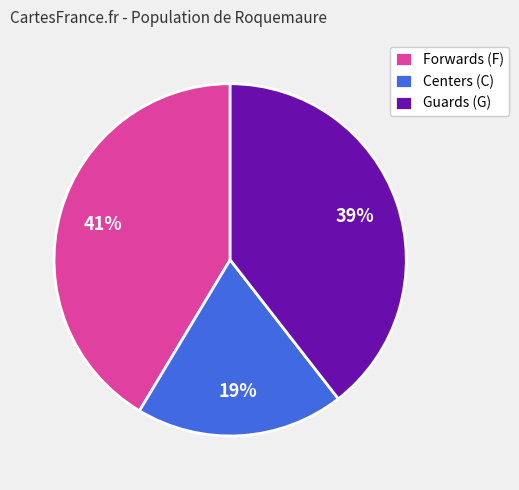

Do Forwards (F) and Centers (C) together represent more than half of the pie?

Yes